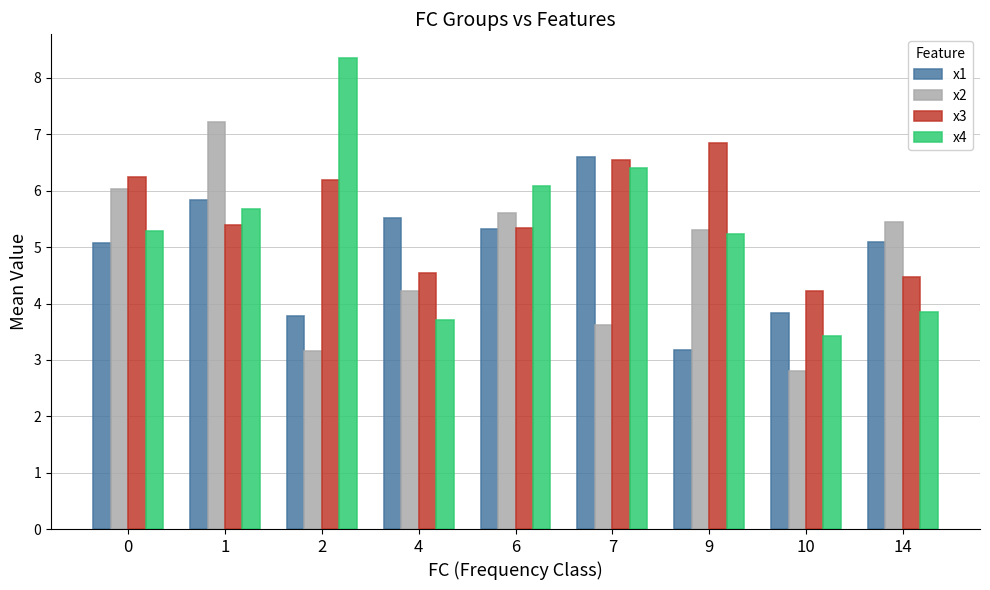

Are the bars grouped side by side (vs. stacked)?

Yes